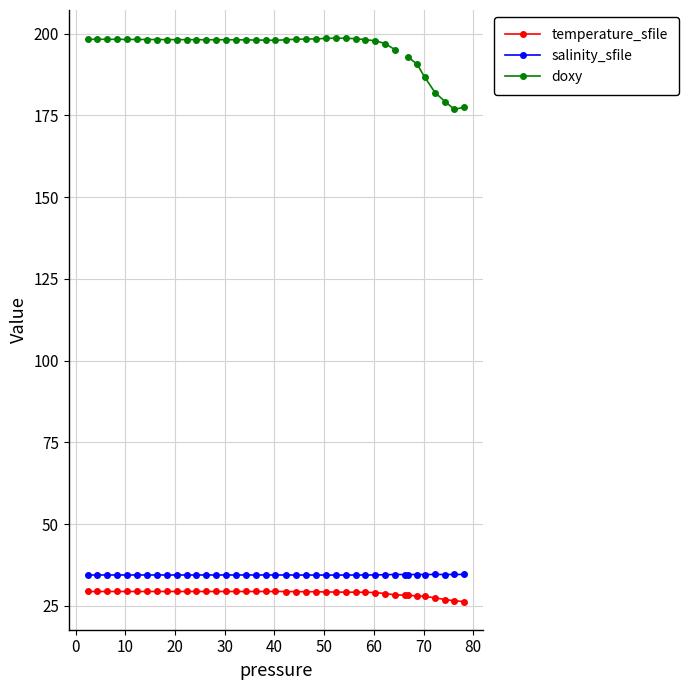

What is the highest value of the temperature_sfile series?

29.4